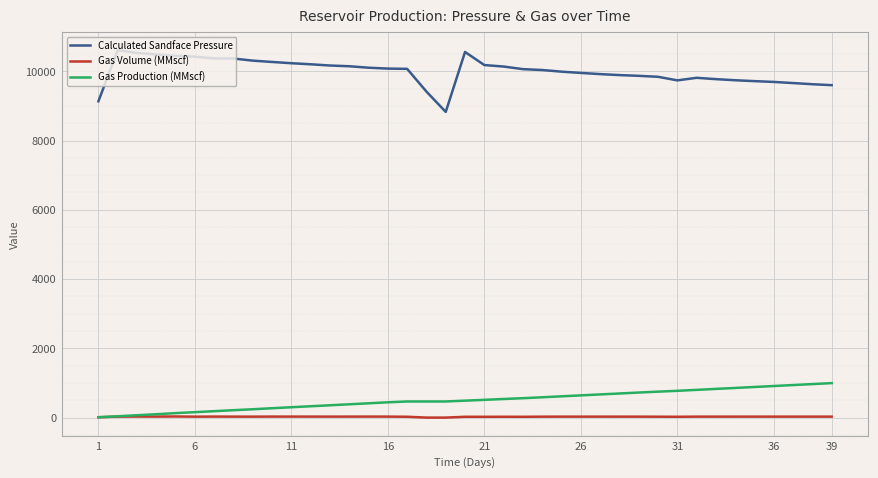

List the series in order of their peak value, lowest first.

Gas Volume (MMscf), Gas Production (MMscf), Calculated Sandface Pressure